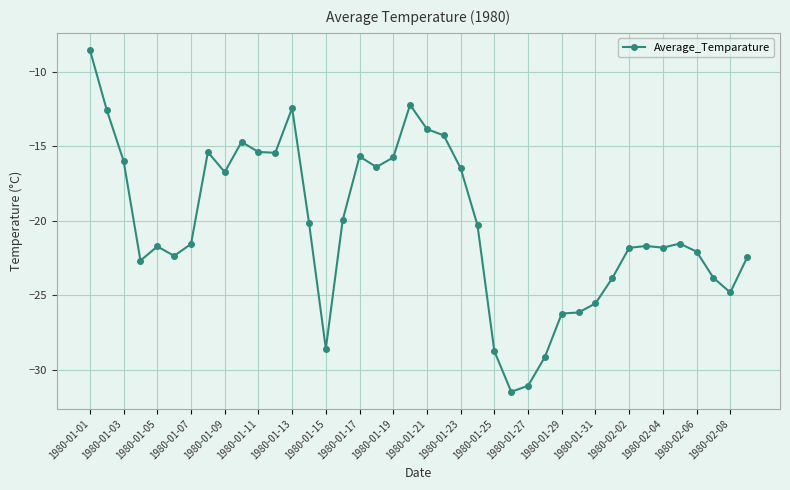

What is the value of the 35th point from the left?

-21.8